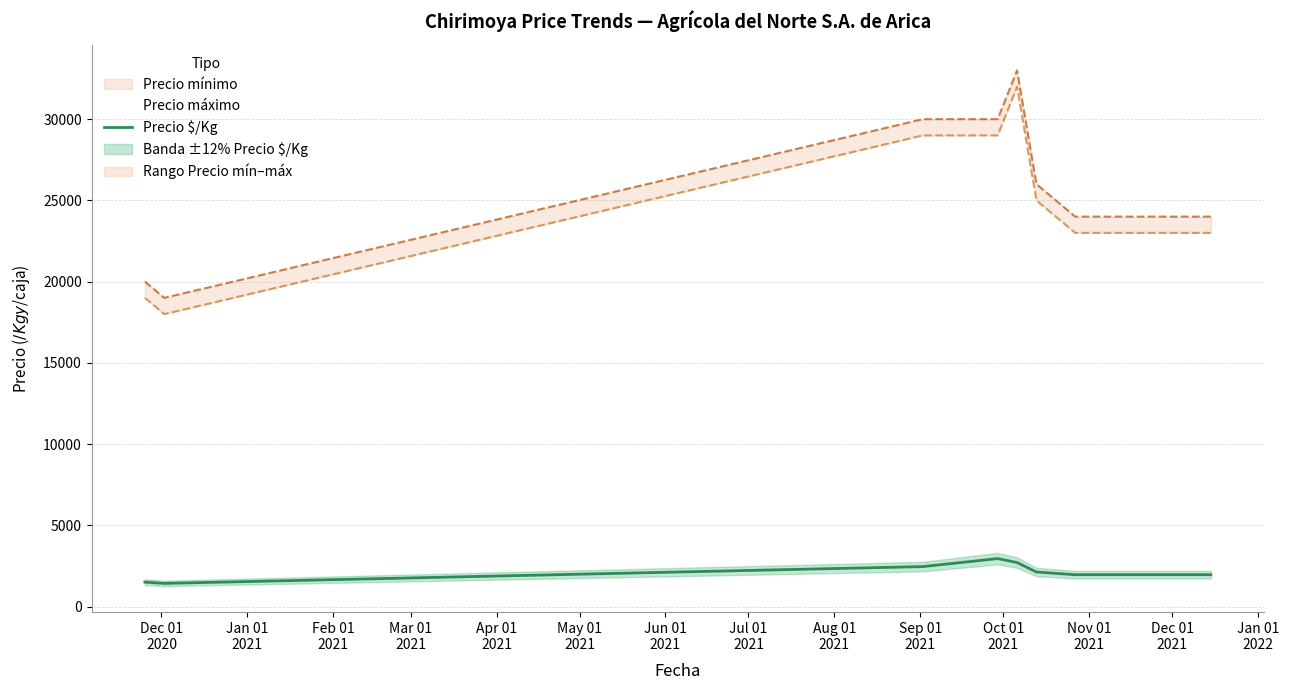

How many categories are shown in the chart?

10